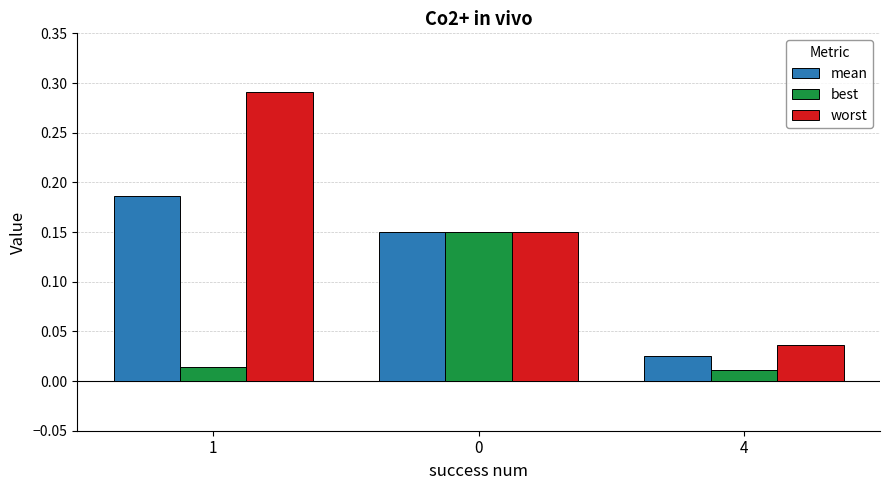

At how many categories does at least one series exceed 0?

3